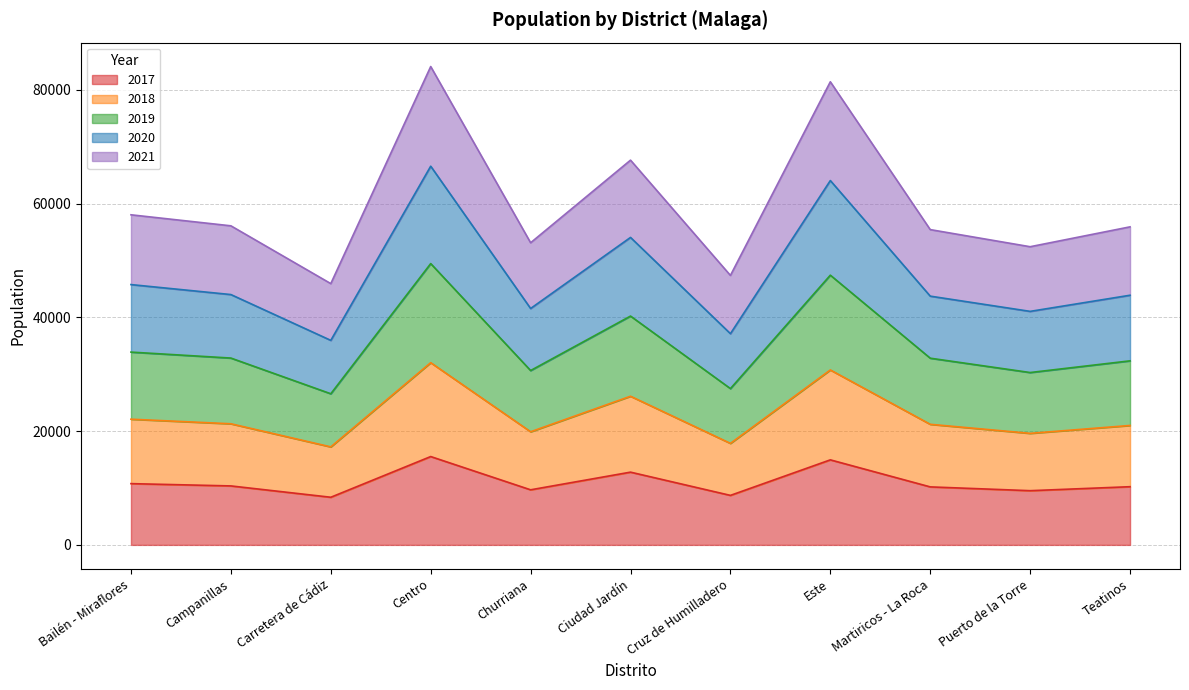

The 2017 series shows 4476 at Carretera de Cádiz. True or false?

False